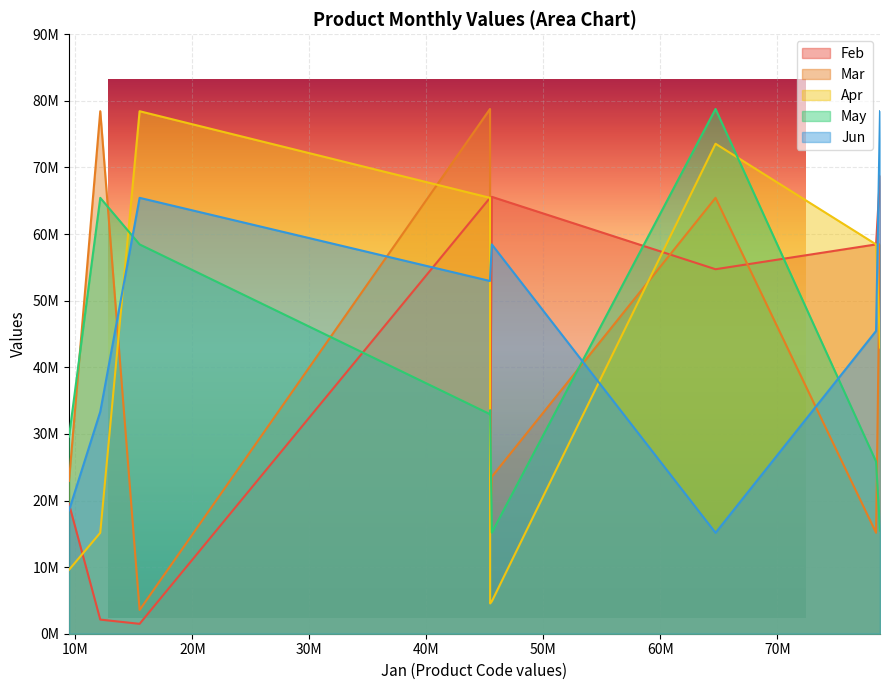

What are all the series names shown in the legend?

Feb, Mar, Apr, May, Jun